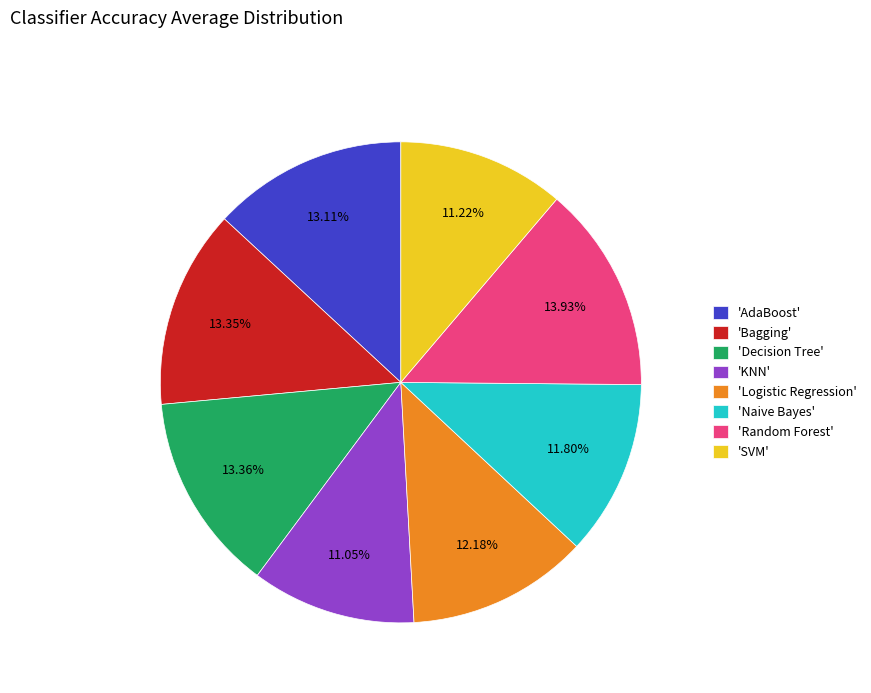

Do 'Bagging' and 'Naive Bayes' together represent more than half of the pie?

No